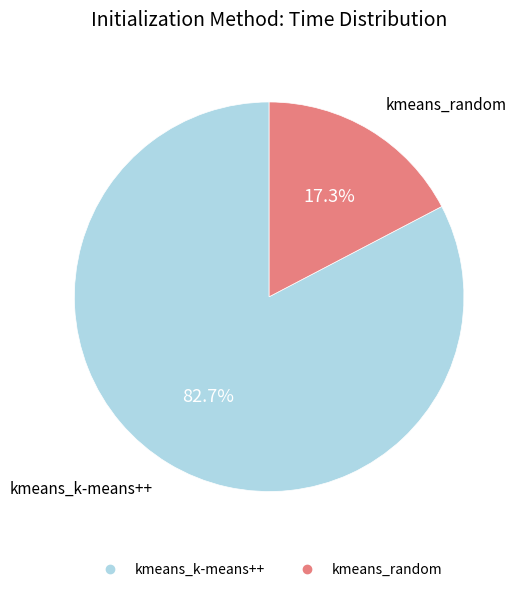

Which slice represents more than half of the pie?

kmeans_k-means++